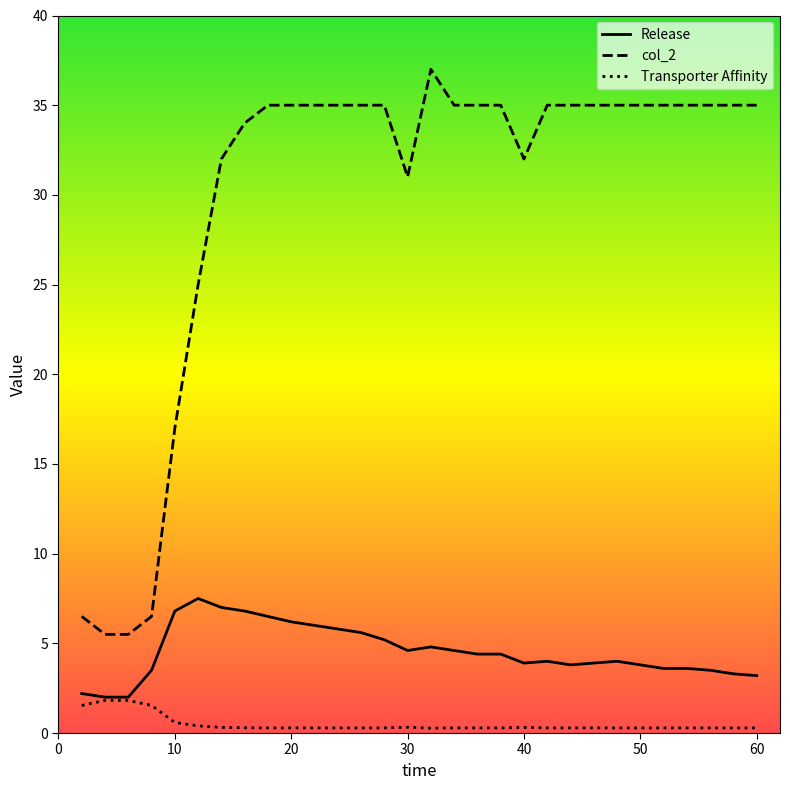

Which series has the largest total across all categories?

col_2